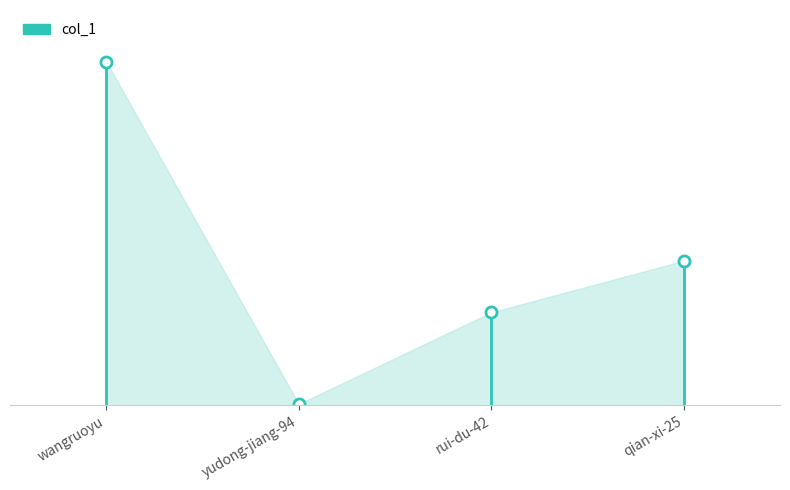

Rank the categories by value from highest to lowest.

wangruoyu, qian-xi-25, rui-du-42, yudong-jiang-94